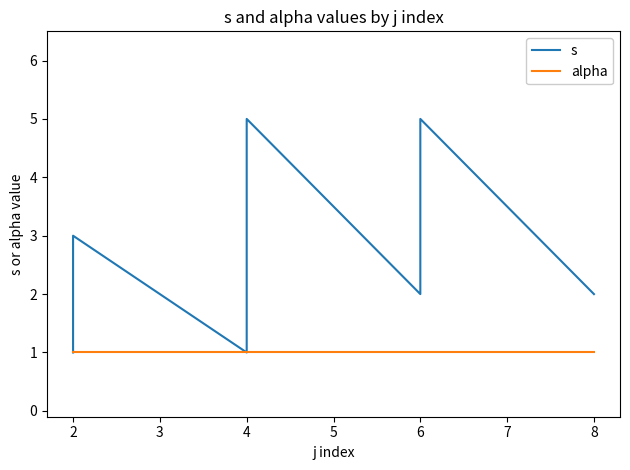

True or false: s and alpha intersect in this chart.

False